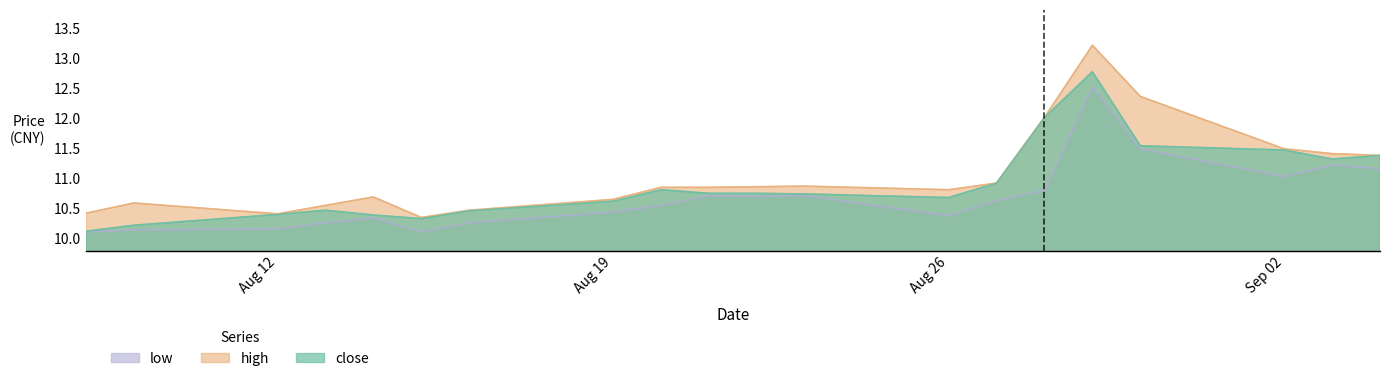

At which category does the chart reach its minimum across all series?

2019-08-08